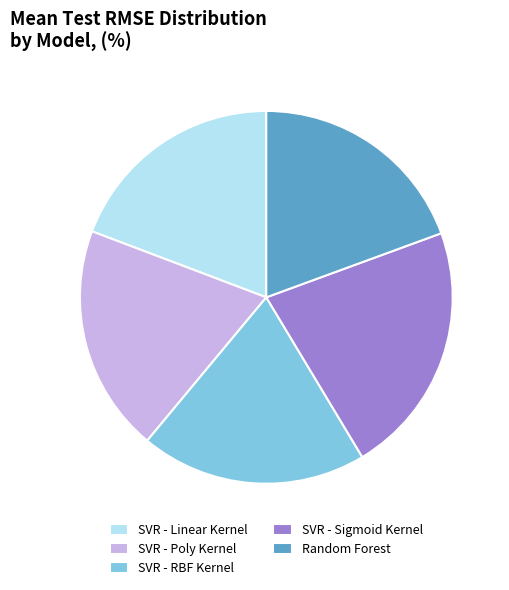

True or false: SVR - Poly Kernel accounts for 29% of the total.

False